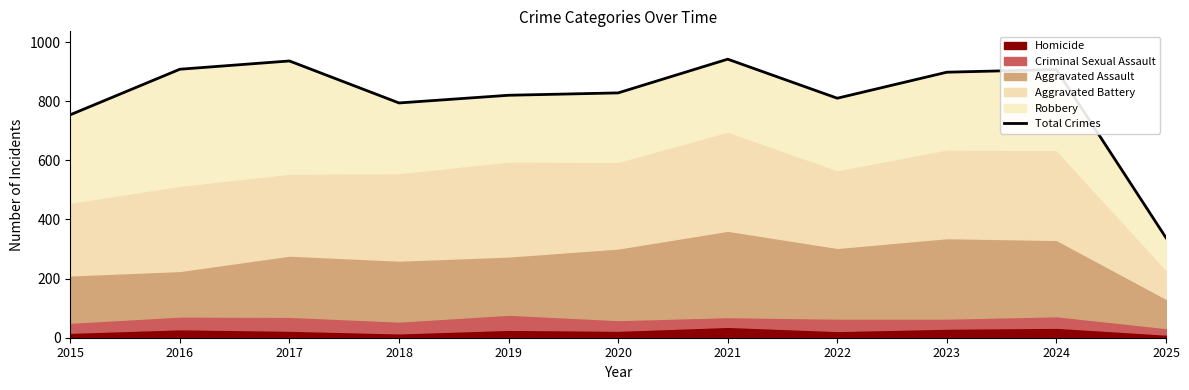

Is it true that the value at 2023 is 486?

False